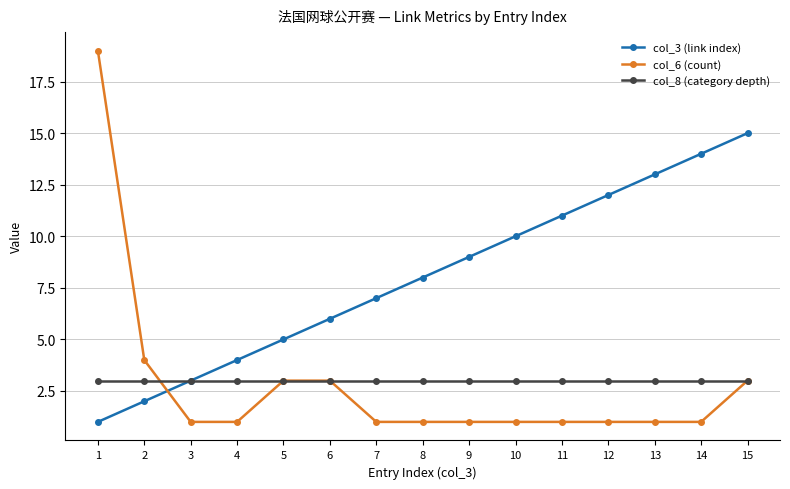

Is this an area chart (filled region under the line)?

No